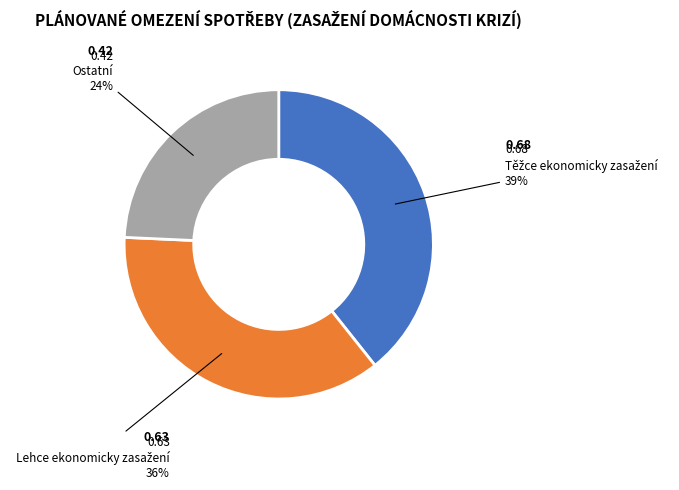

Count the number of slices in the pie.

3